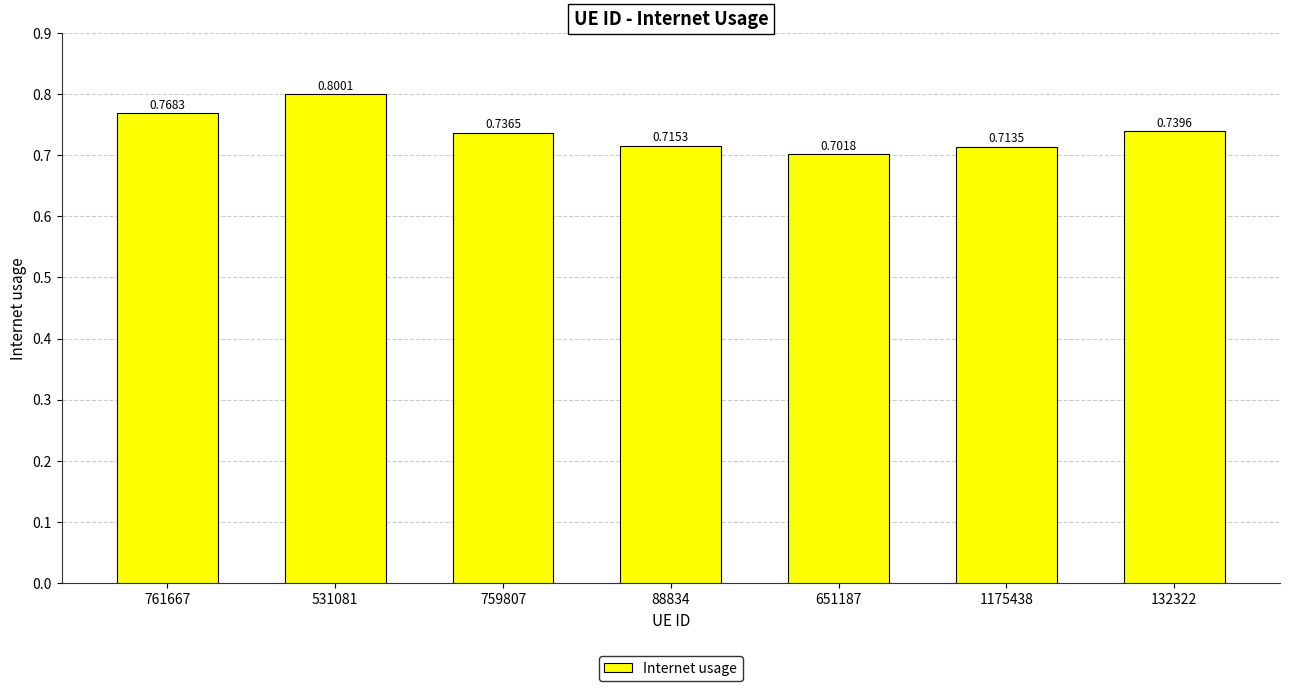

True or false: the data shows 0.7 at 1175438.

True